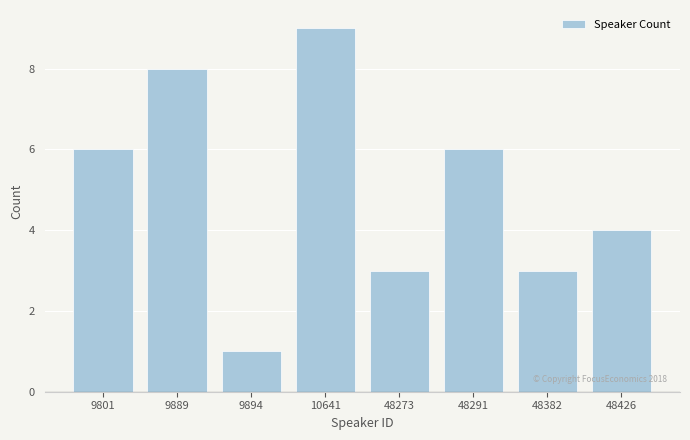

Reading left to right, list all the values displayed in this chart.

9801=6	9889=8	9894=1	10641=9	48273=3	48291=6	48382=3	48426=4